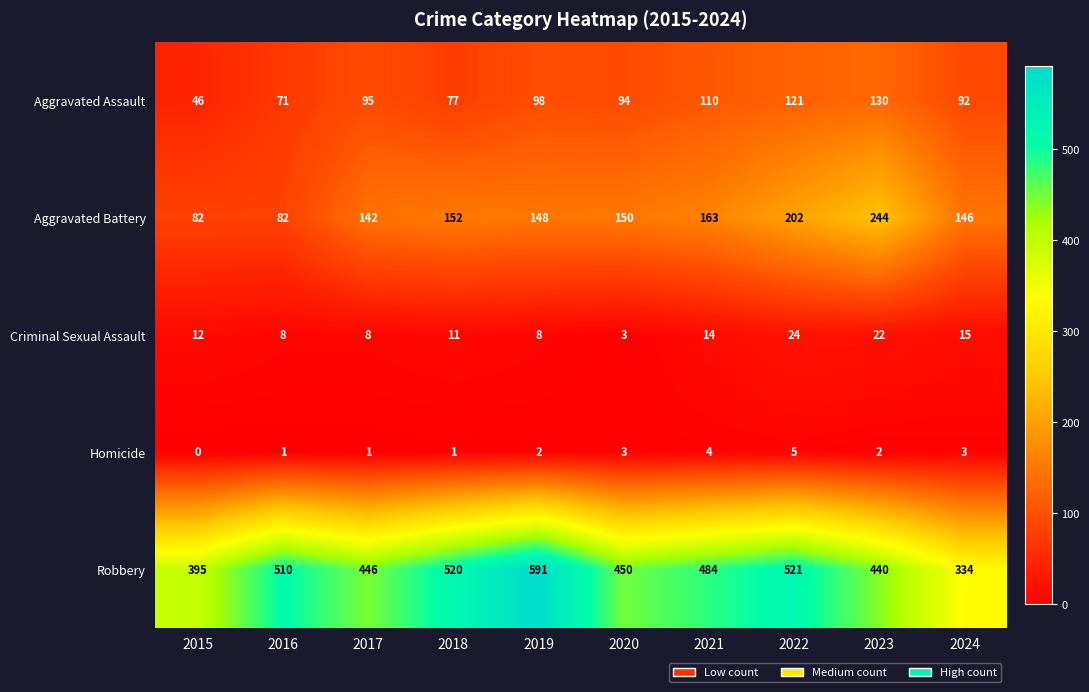

True or false: Aggravated Battery has a value of 202 at 2022.

True